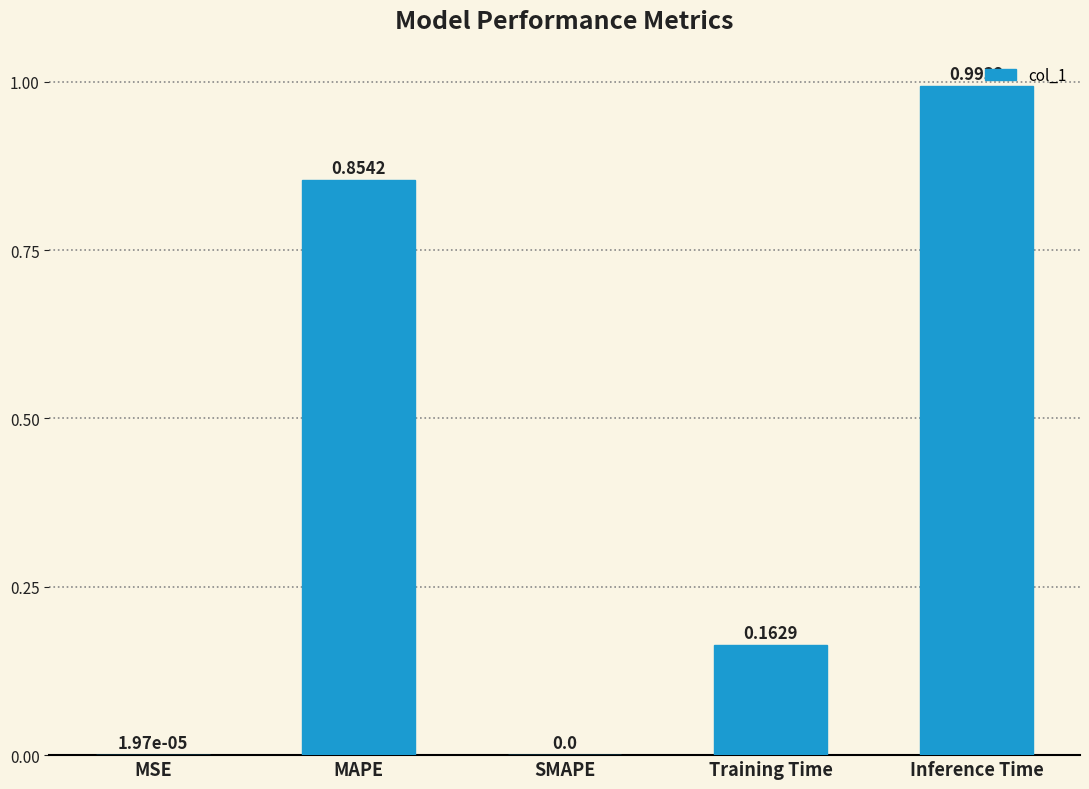

Which label corresponds to the largest value in the chart?

Inference Time